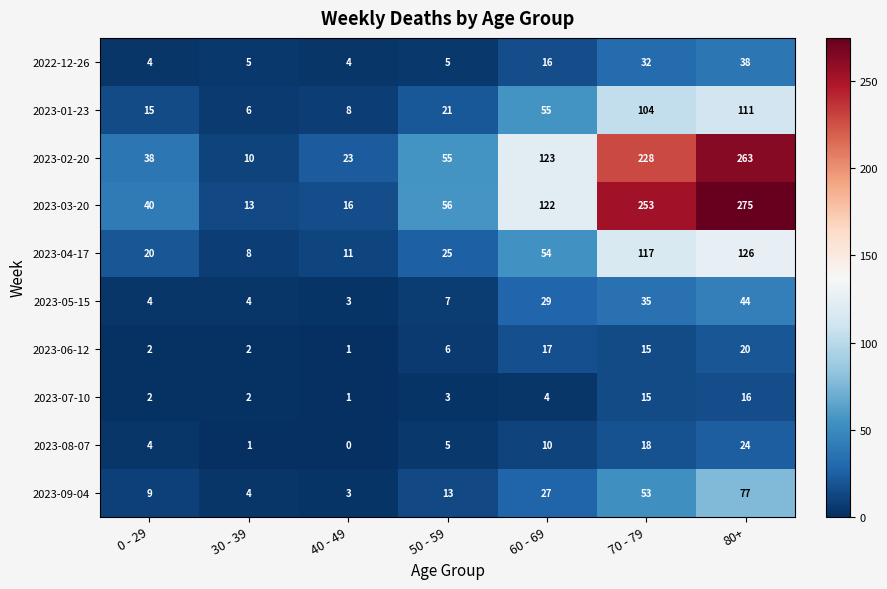

Where is 2023-04-17 nearest to the value 67?

60 - 69